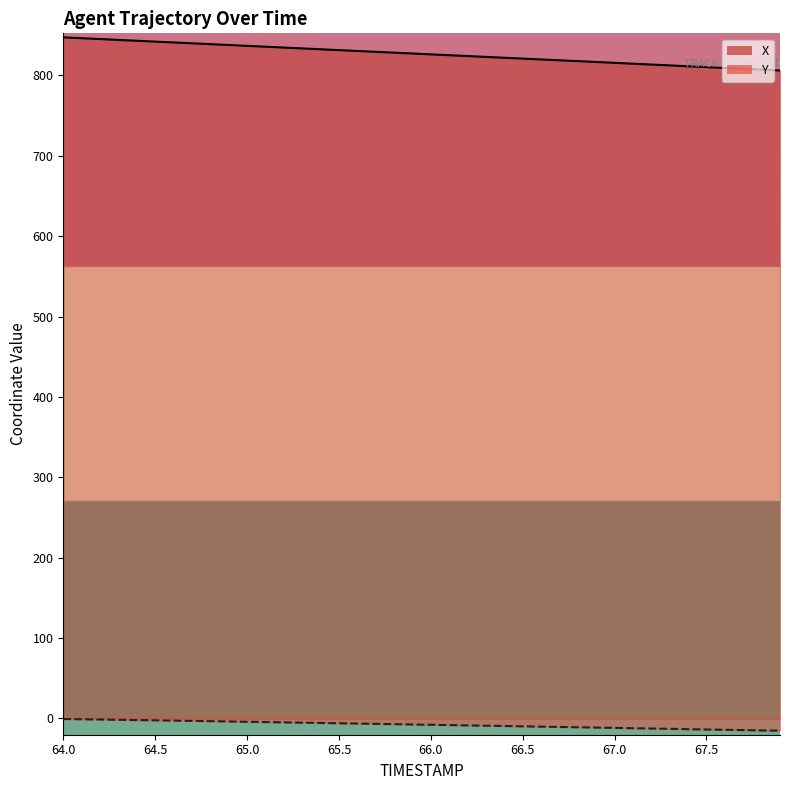

True or false: X_line and Y_line cross at least once.

False